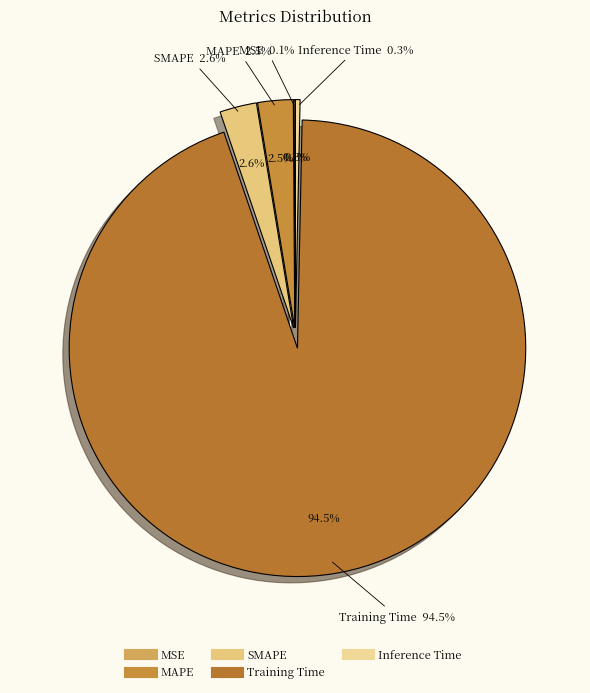

How many segments does this pie chart have?

5